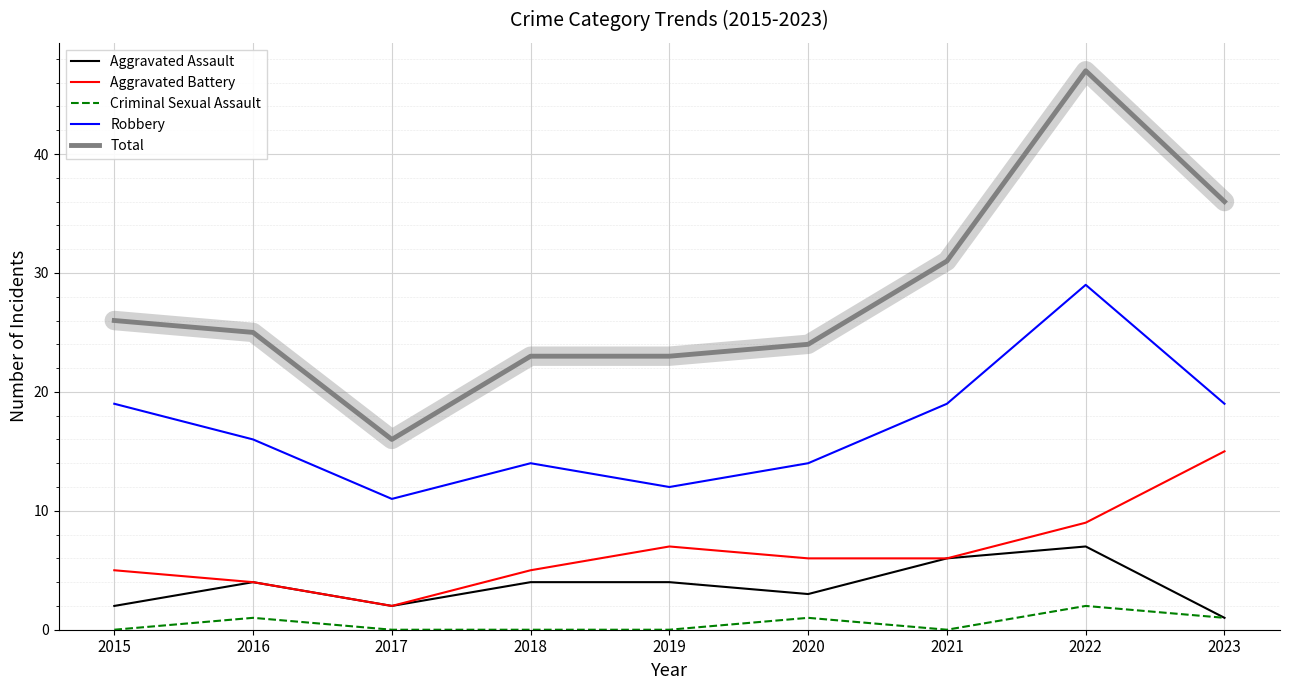

How many categories are shown in the chart?

9